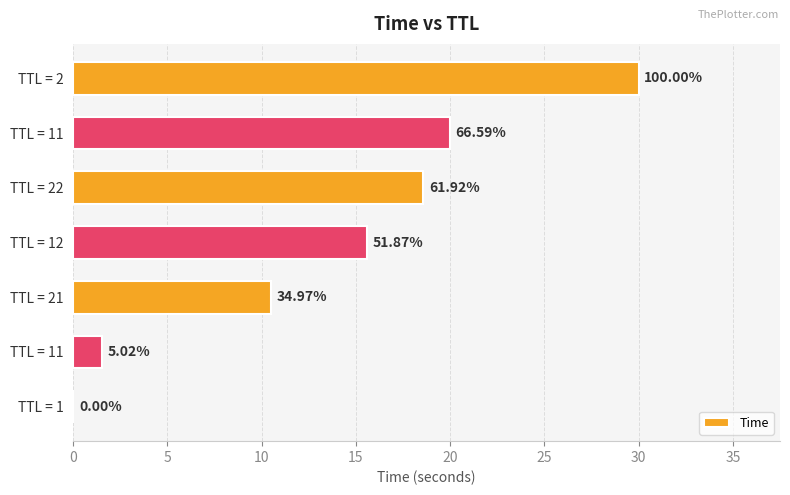

What is the difference between the maximum and minimum values?

30.0